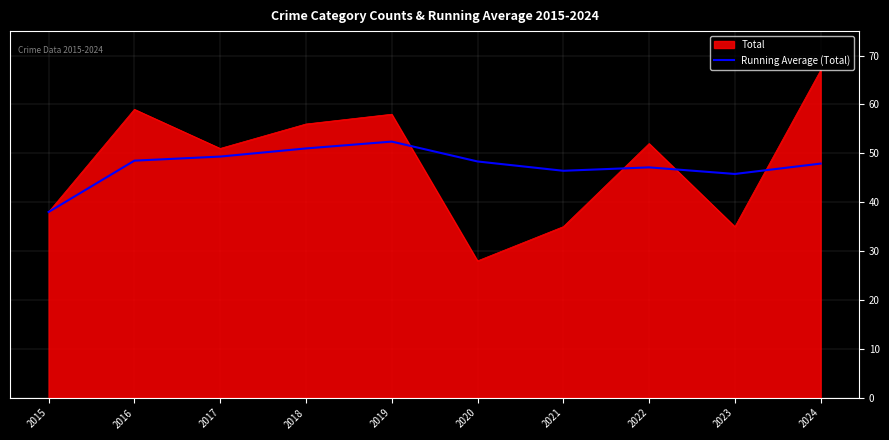

At which category is the sum across all series the highest?

2024